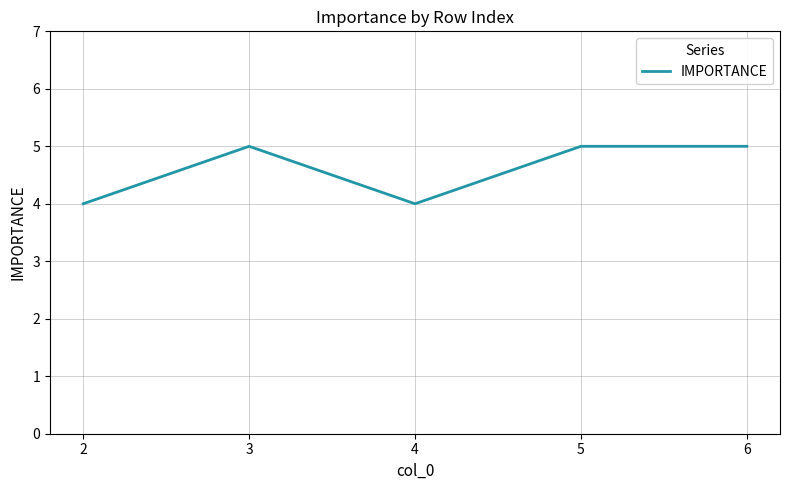

At which category does the data reach its first local peak?

3